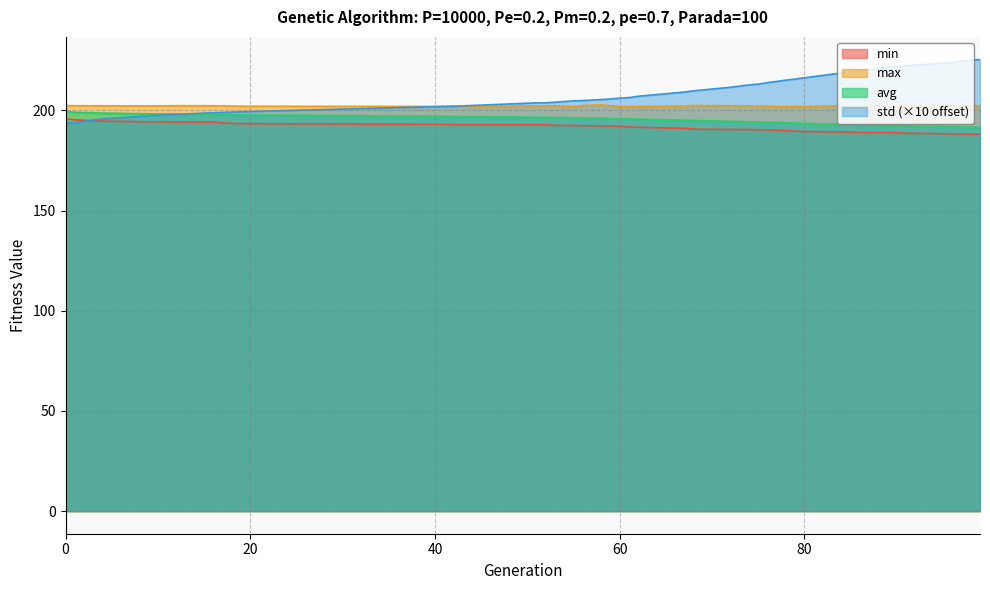

Between 19 and 85, which series saw the biggest shift?

std